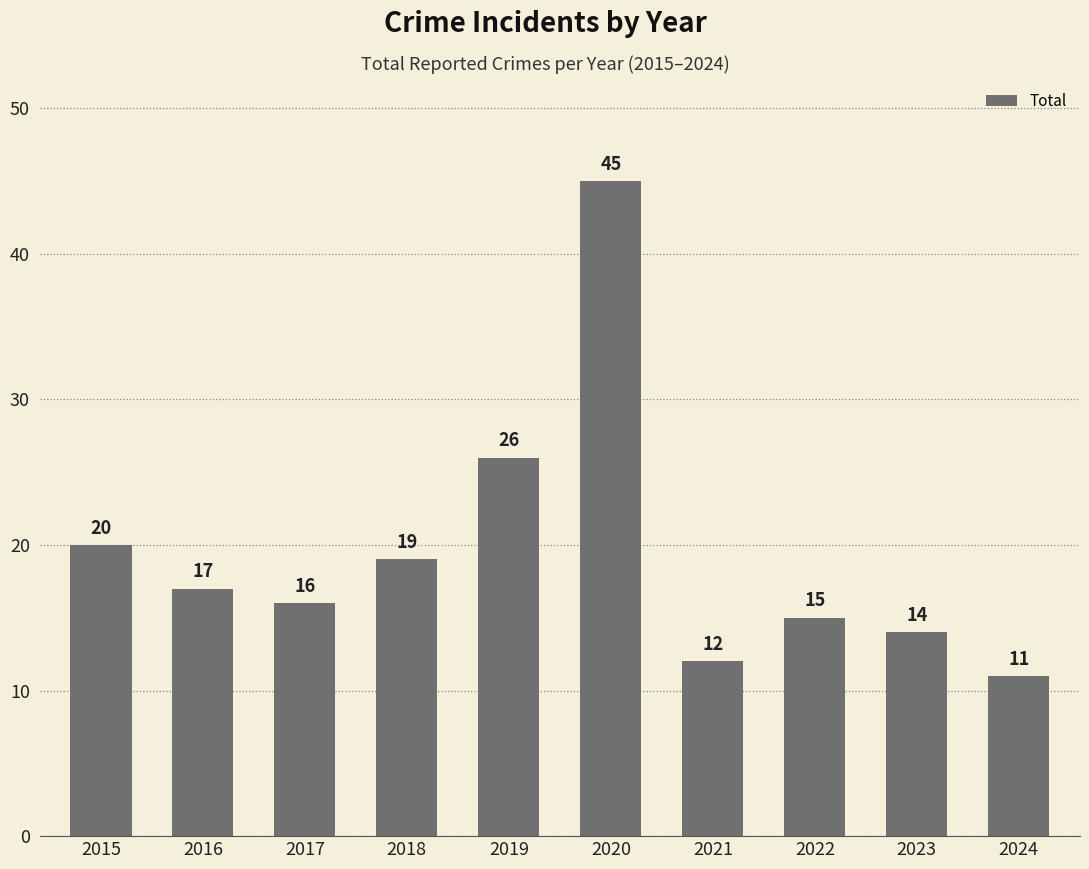

Where is the data nearest to the value 28?

2019